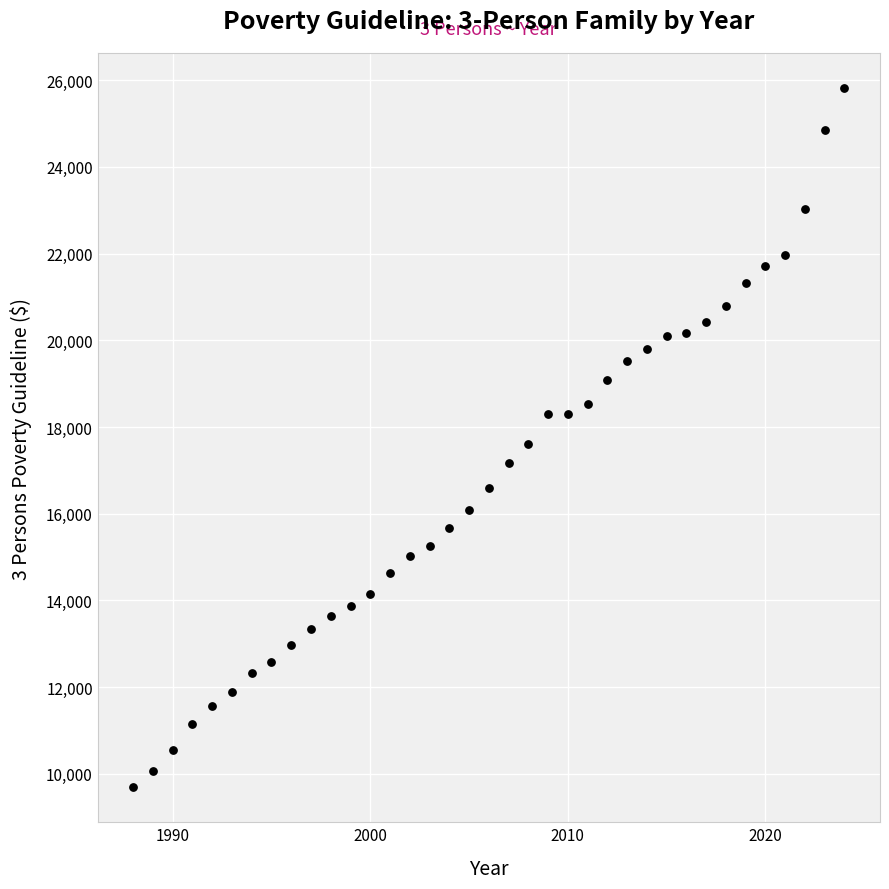

What is the range of X values (max minus min)?

36